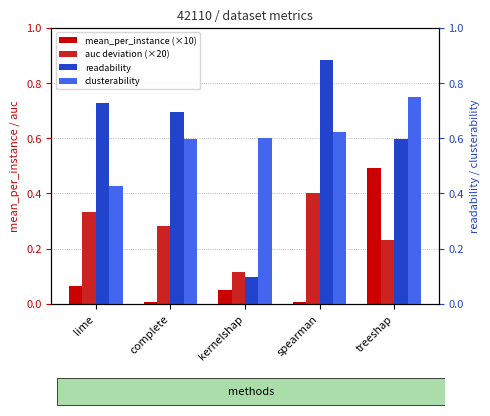

What is the spread (max minus min) of values at treeshap?

0.5